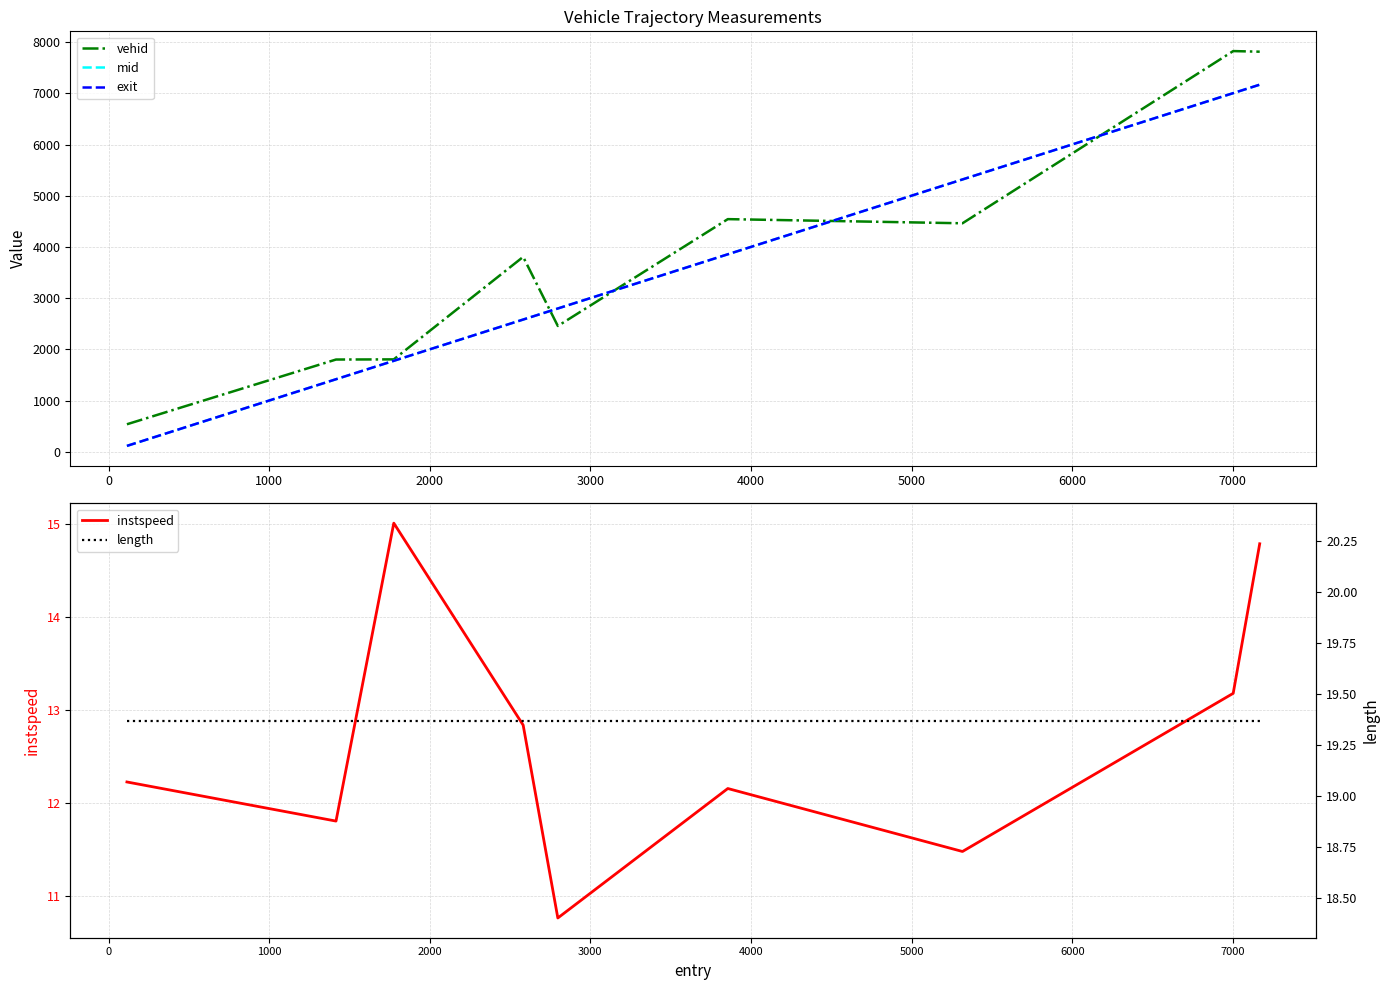

At 2000, list the series in order from smallest to largest.

instspeed, length, mid, exit, vehid